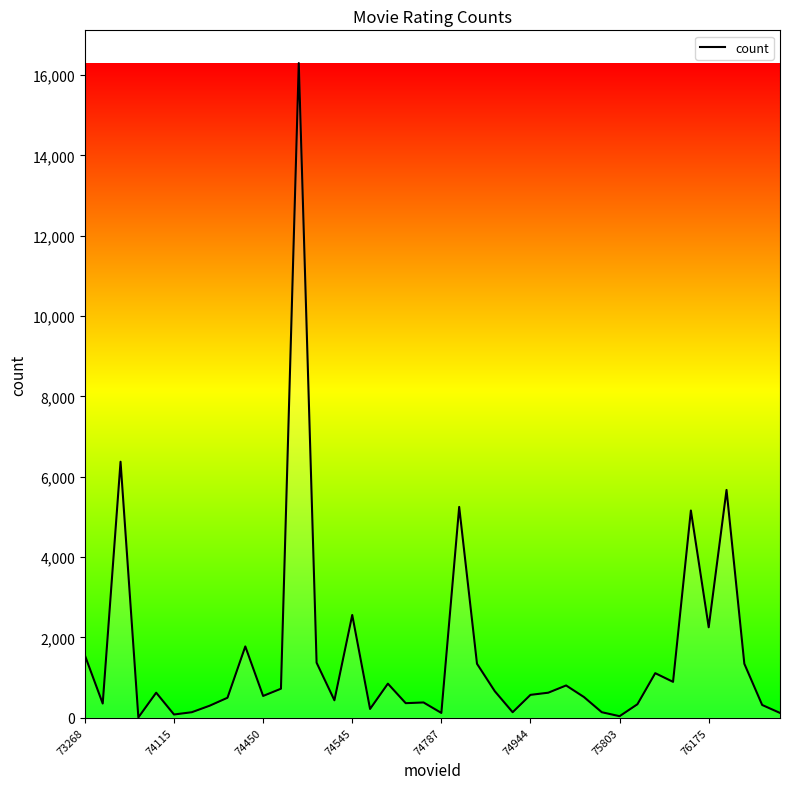

What is the minimum value shown in the chart?

5